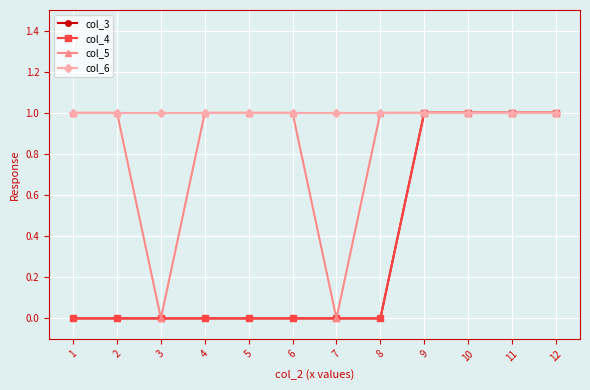

At which category is the sum across all series the highest?

9